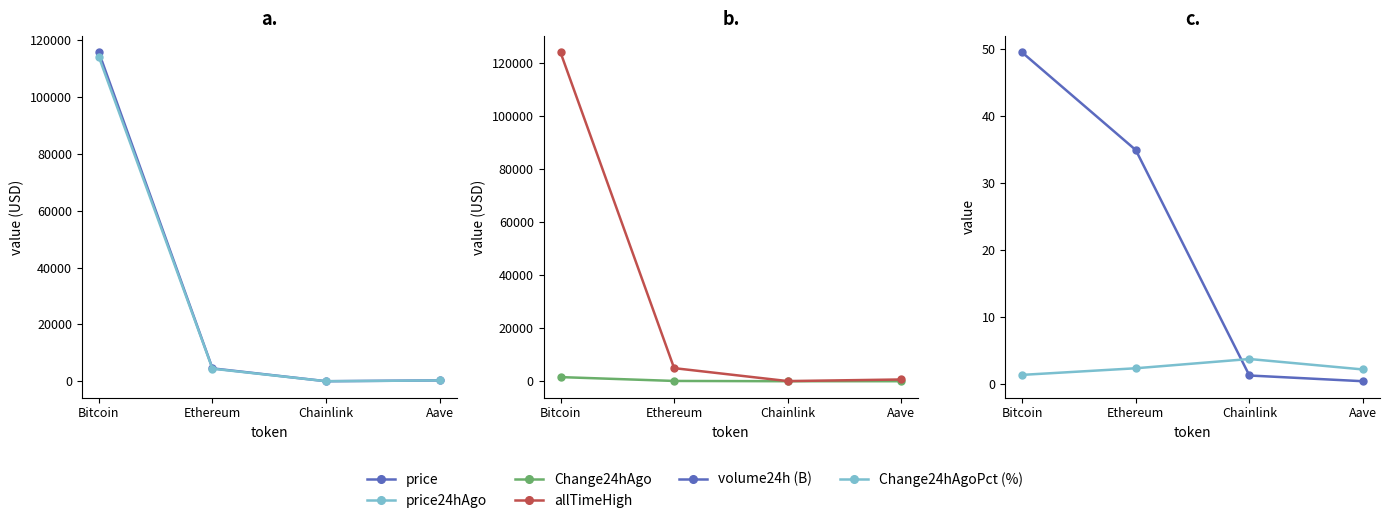

Which has a higher value, Bitcoin or Aave?

Bitcoin